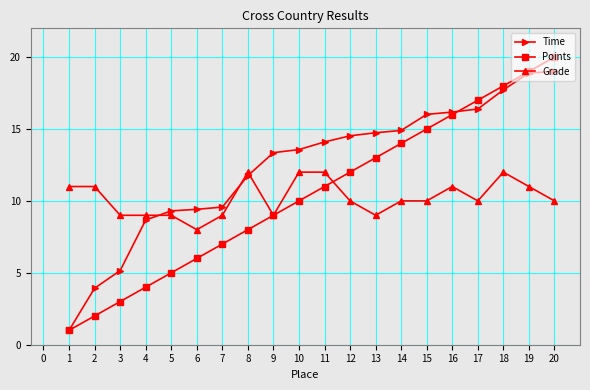

What is the value of the Points point at the 16th from the left?

16.0